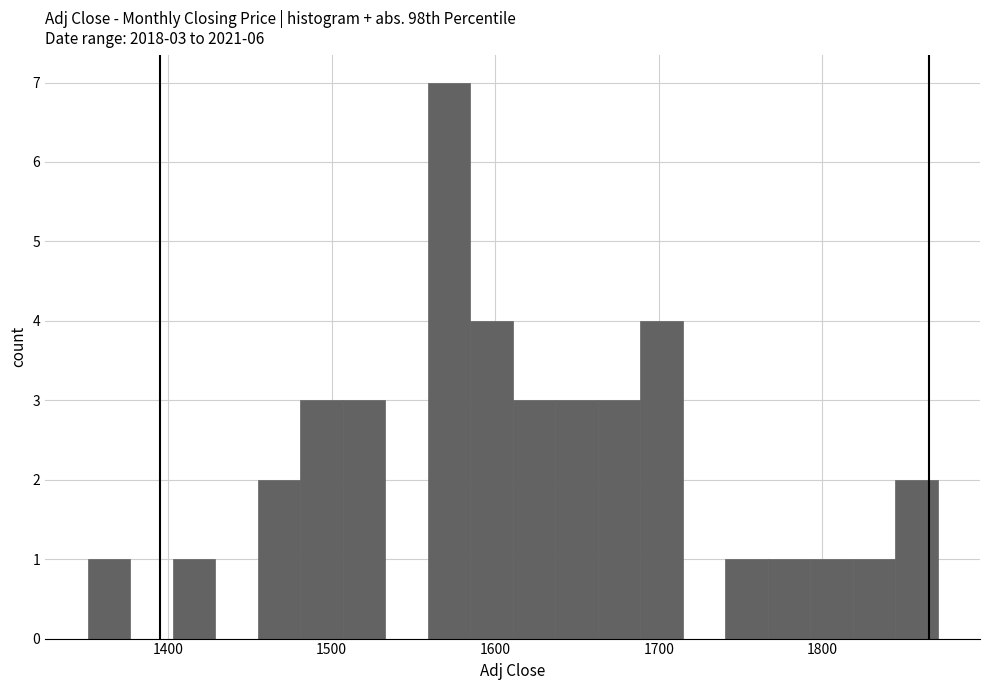

Read against the x-axis, roughly where is the centre of the tallest bar?

1570